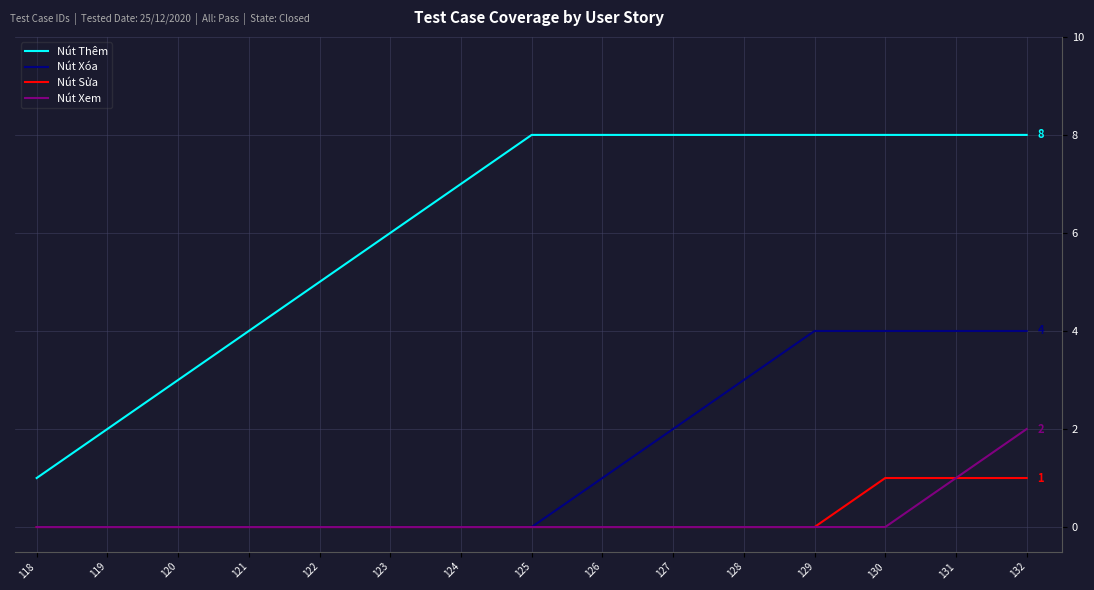

True or false: Nút Thêm and Nút Xem cross at least once.

False